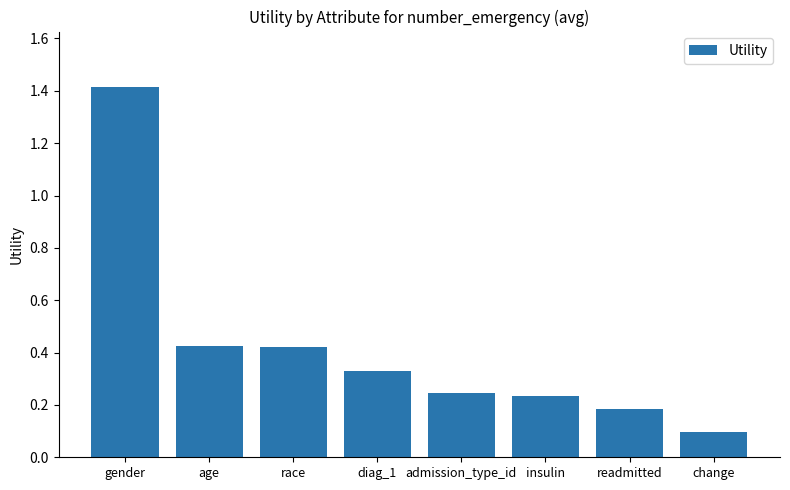

Between diag_1 and gender, which is larger?

gender